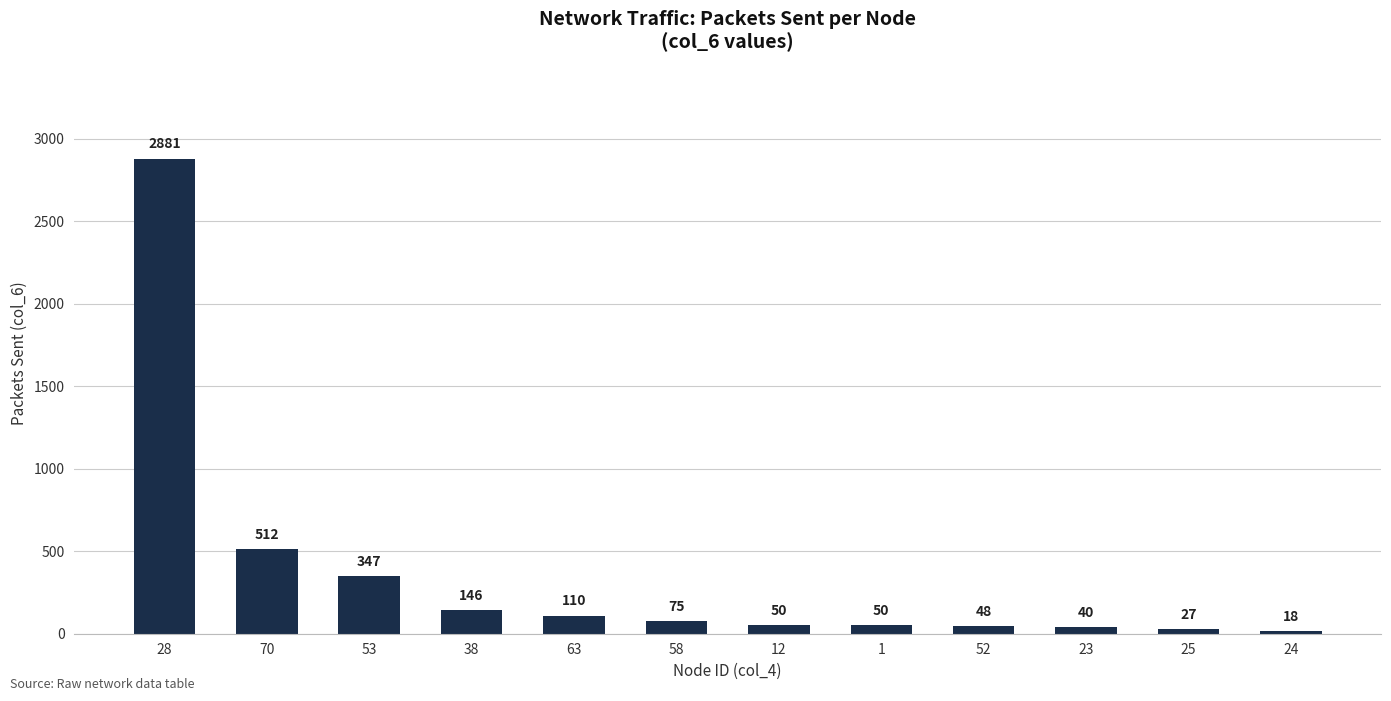

What is the label of the 12th bar from the left?

24